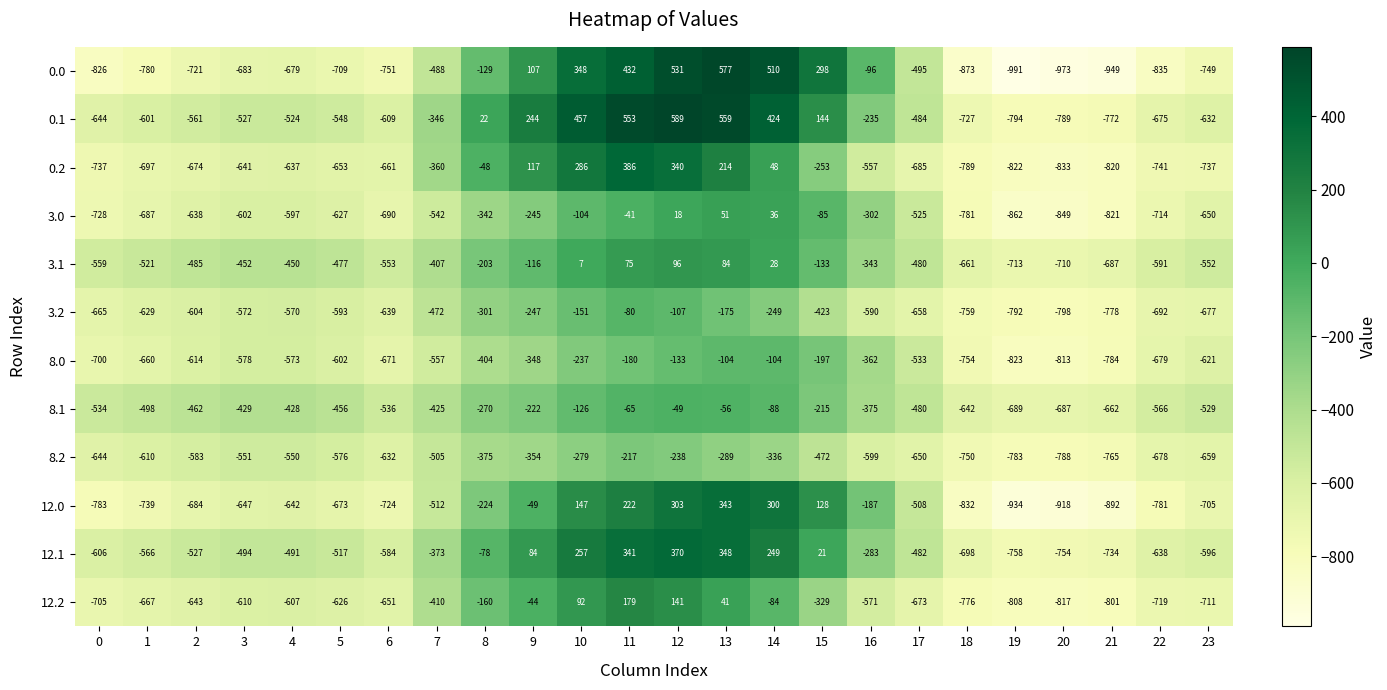

Which category has the lowest value across all series?

19